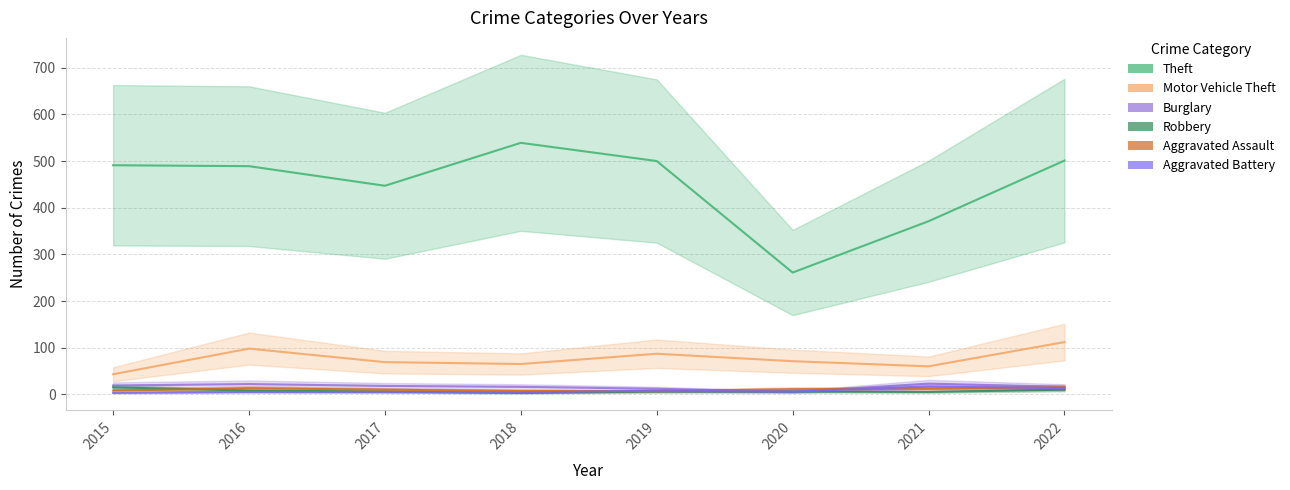

What is the lowest value of the Burglary series?

5